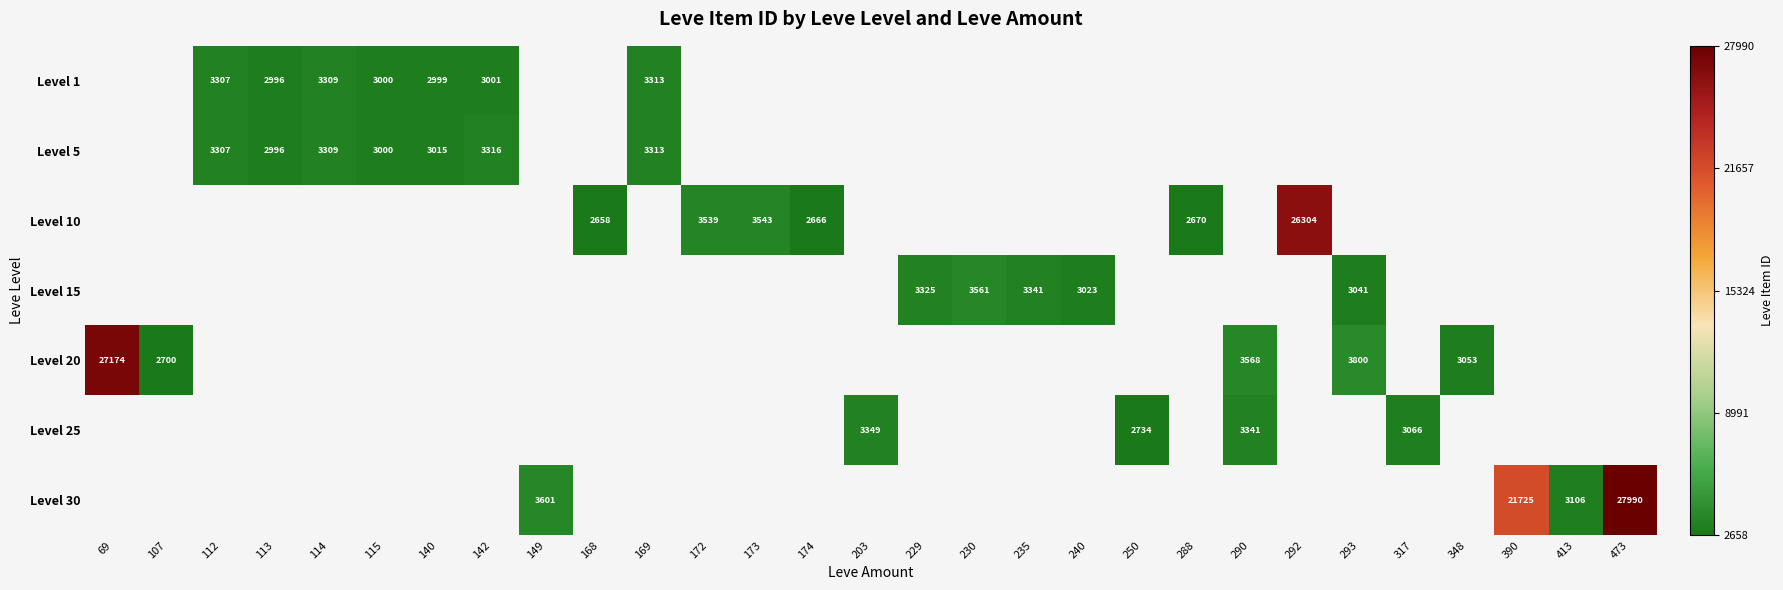

True or false: Level 10 has a value of 1250 at 174.

False